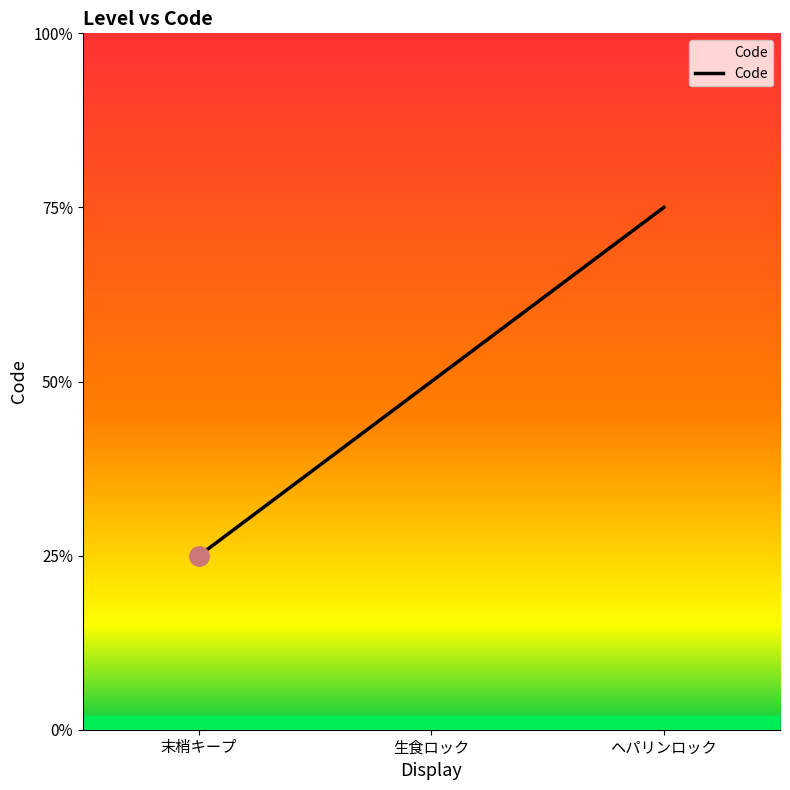

What position from the left is 末梢キープ?

1